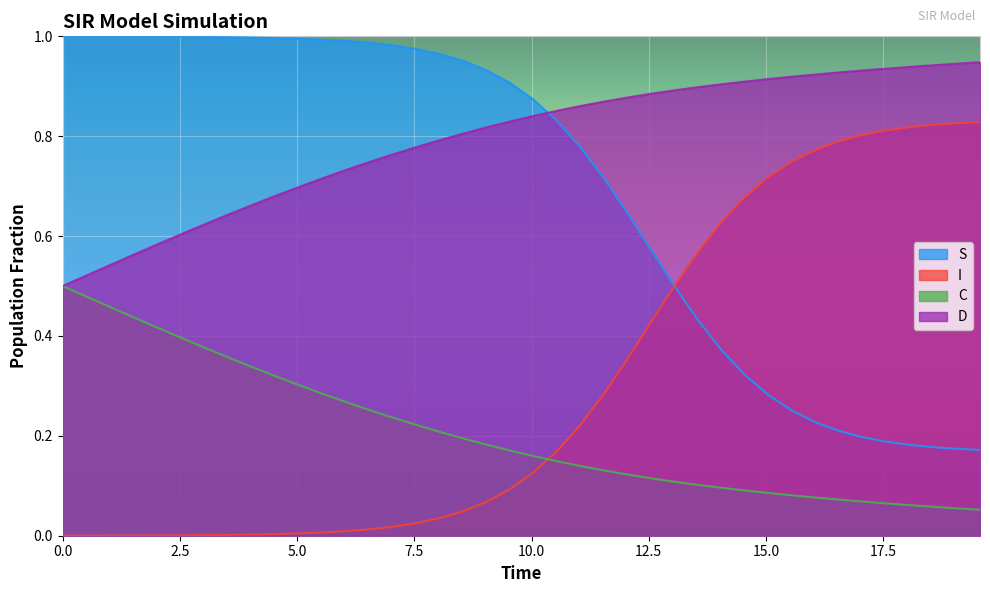

True or false: S and D cross at least once.

True